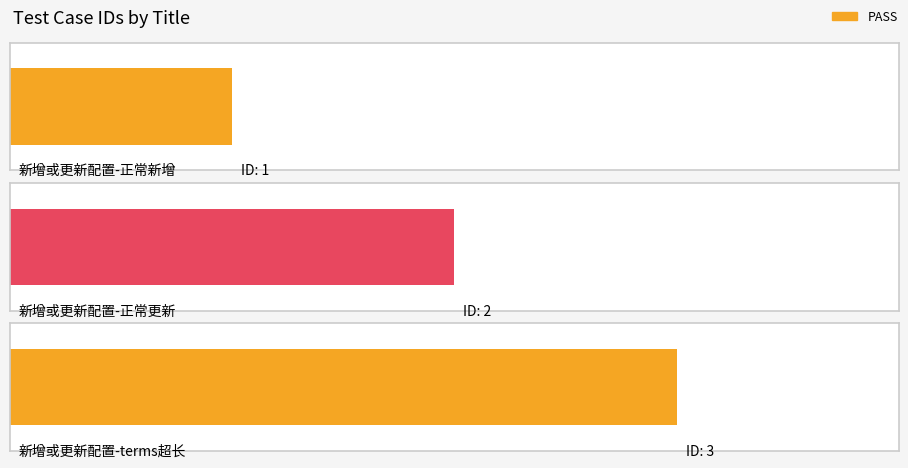

Count the number of values greater than 2.

1